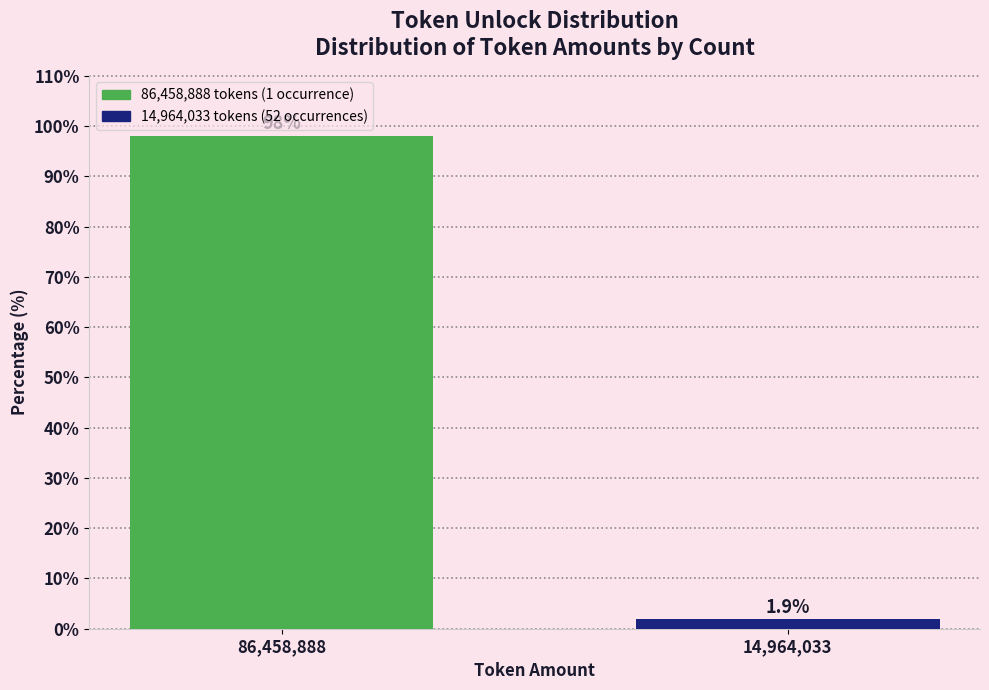

Reading left to right, what are all the values shown in this chart?

98.1	1.9